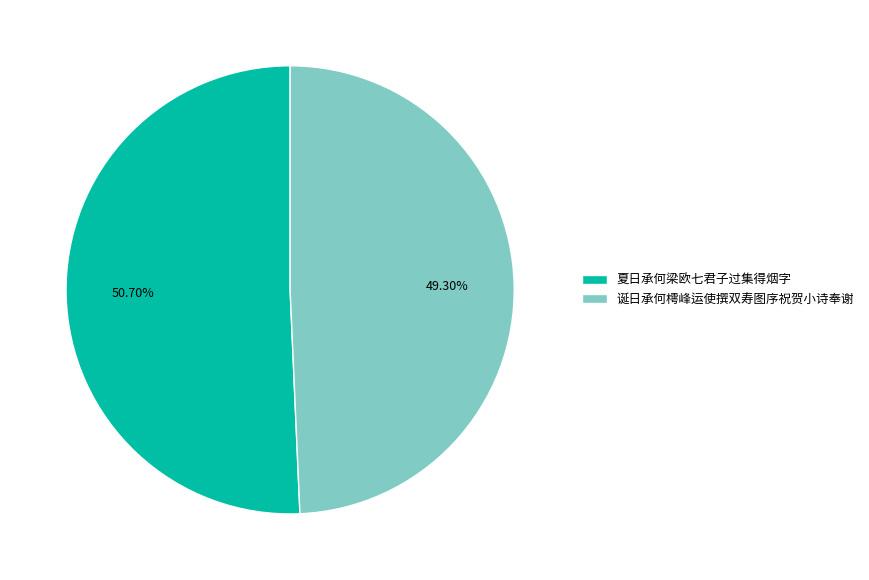

Rank the categories by value from highest to lowest.

夏日承何梁欧七君子过集得烟字, 诞日承何樗峰运使撰双寿图序祝贺小诗奉谢